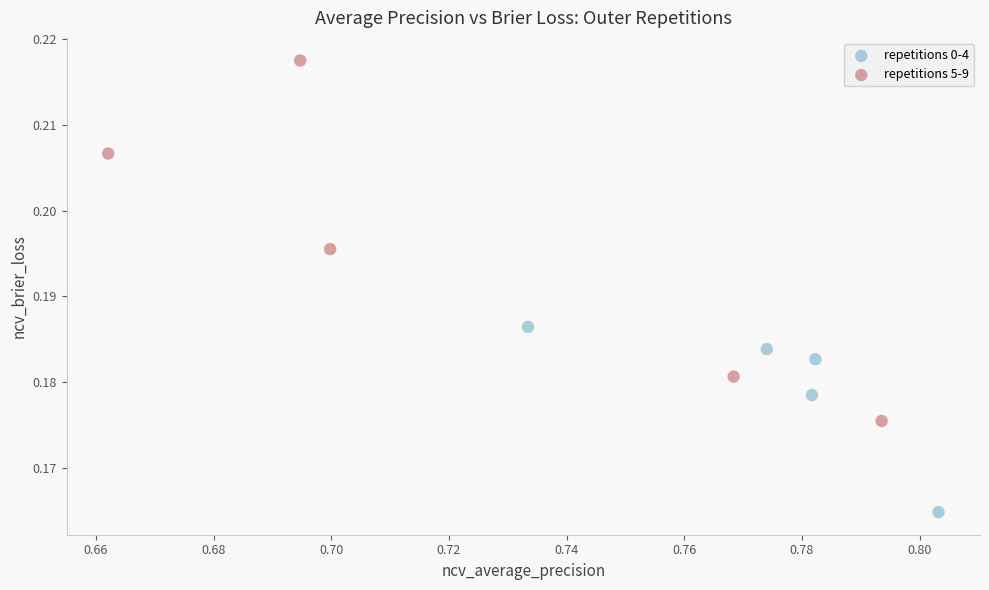

Which series contains the highest Y value?

repetitions 5-9